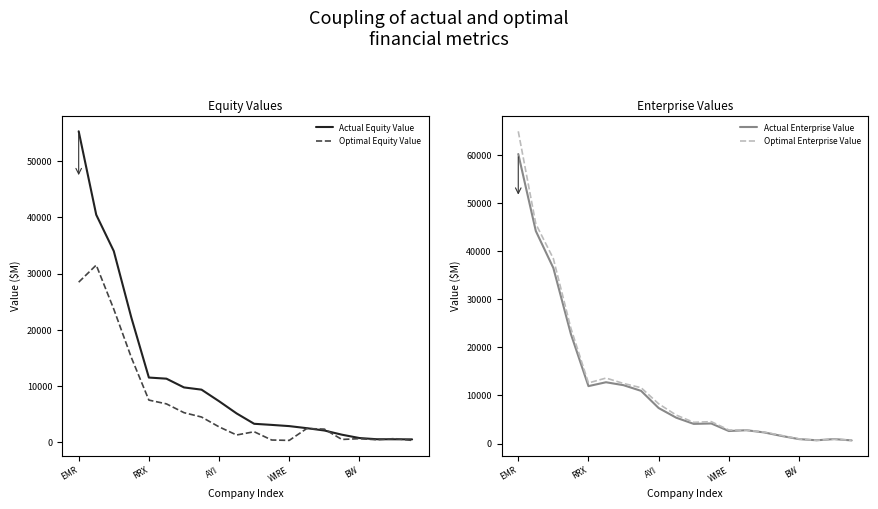

What is the maximum value for Optimal Equity Value?

31523.5